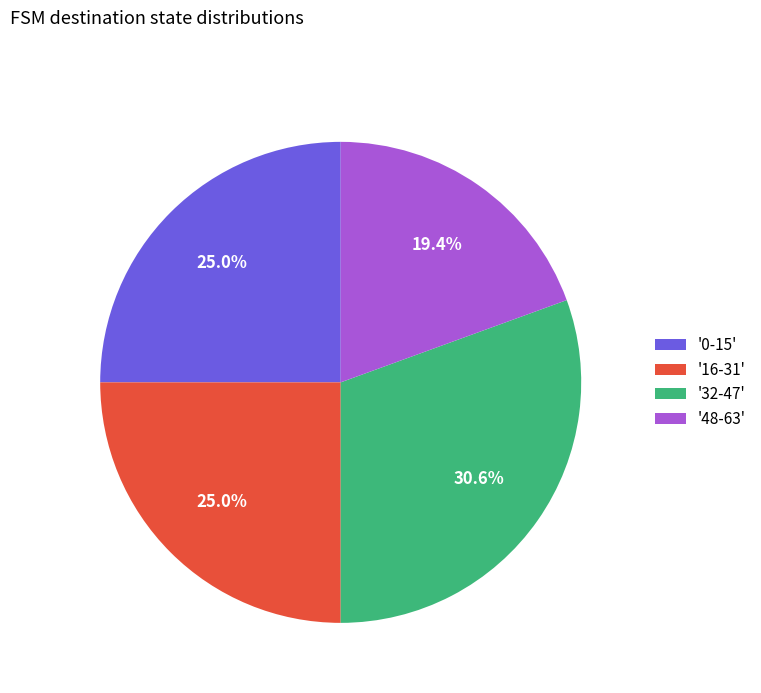

Which category has the smallest portion of the pie?

'48-63'